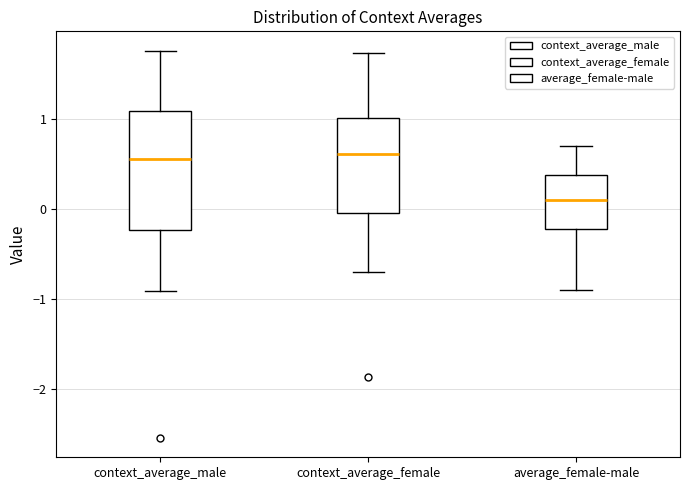

Where is the upper edge of the box for average_female-male on the y-axis? The values are not printed on the chart, so give them approximately, as read against the axis.

0.4